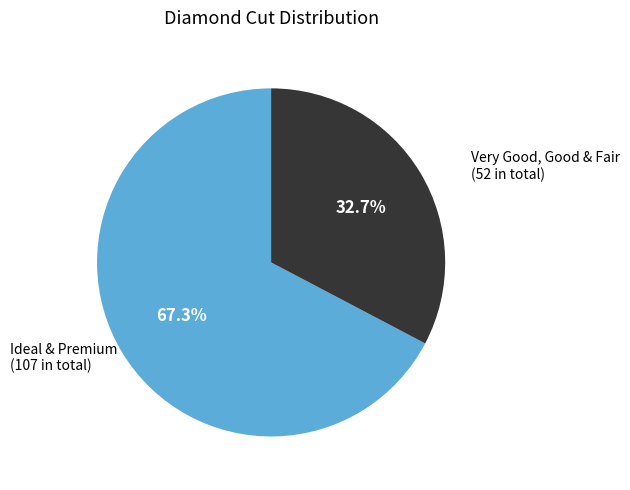

Is there any slice that represents more than half of the pie?

Yes